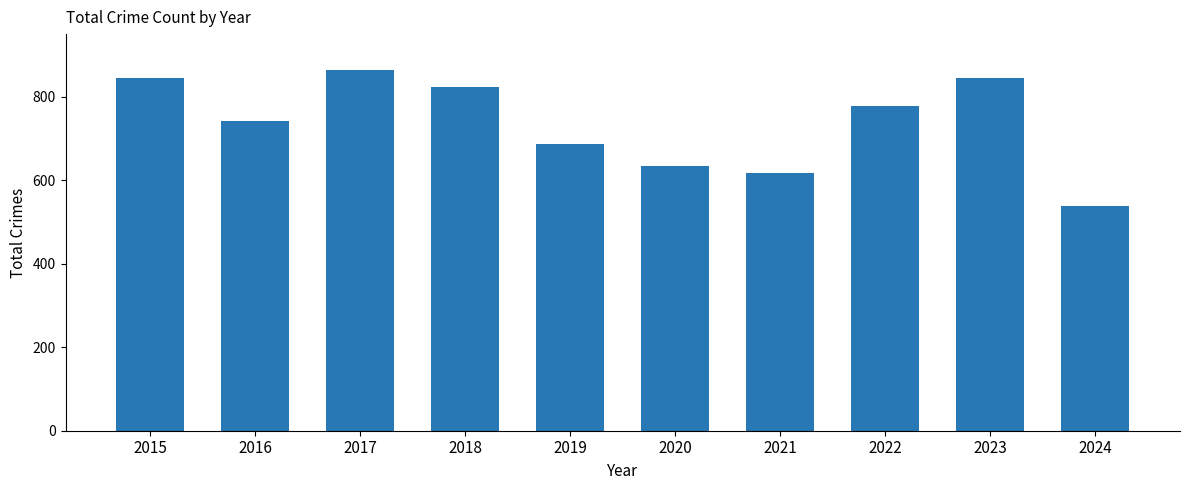

What is the sum of the values at 2022 and 2019?

1465